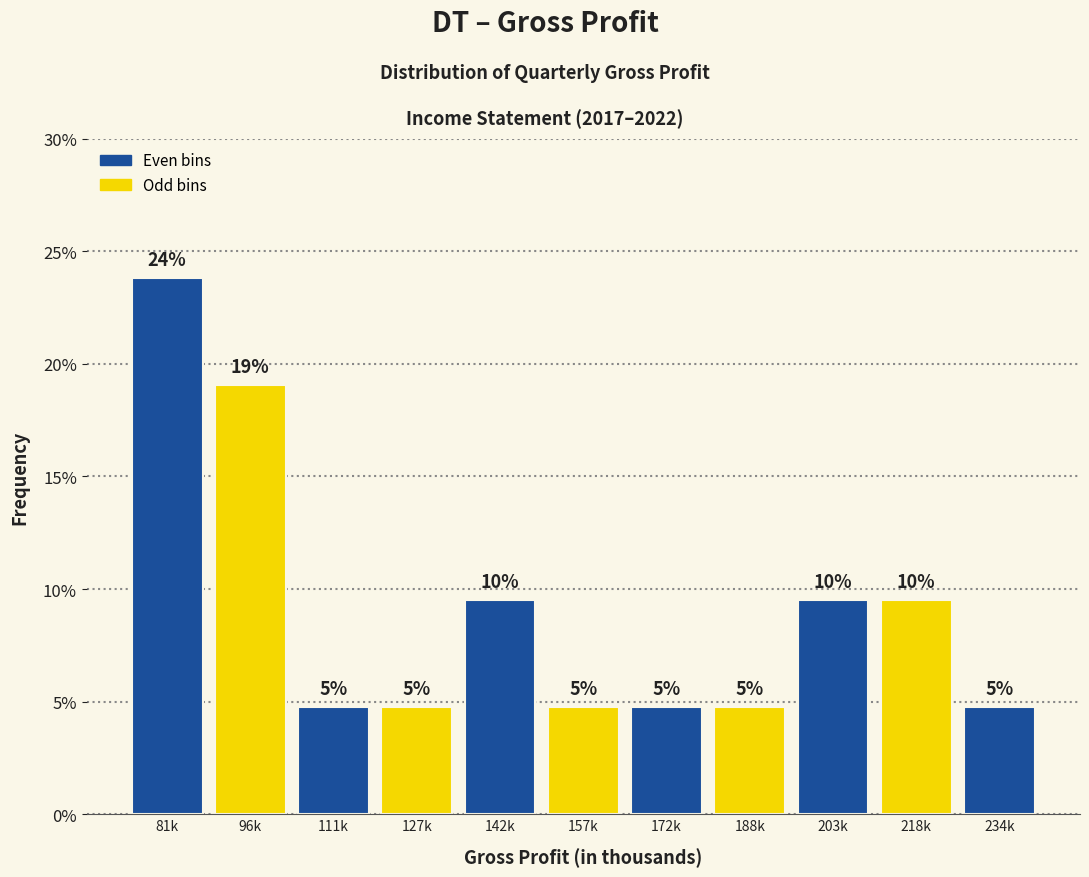

How many bars are there in total?

11